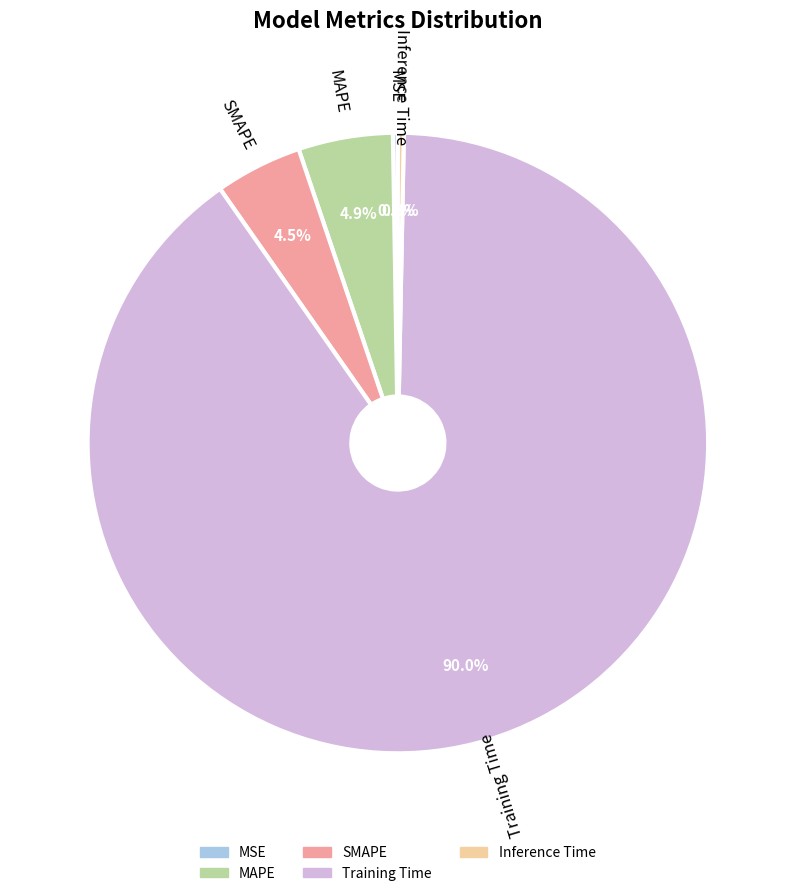

Is Training Time the majority of the pie?

Yes